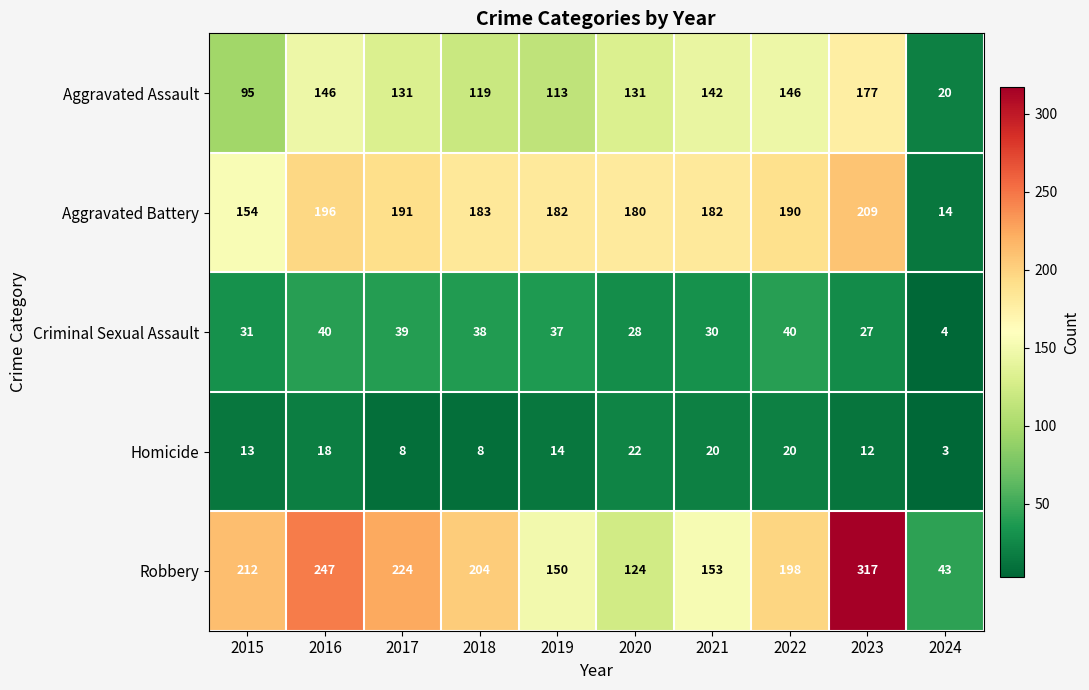

Between 2022 and 2024, which series saw the biggest shift?

Aggravated Battery